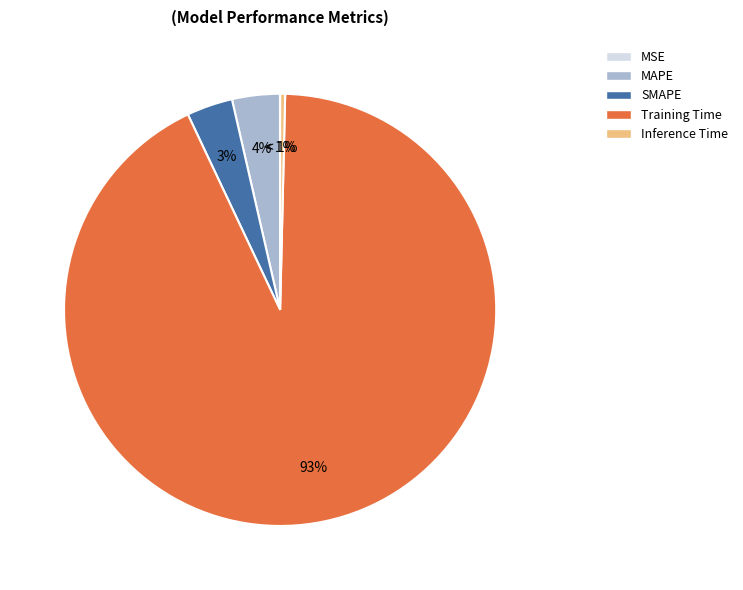

What is the largest slice in the pie chart?

Training Time